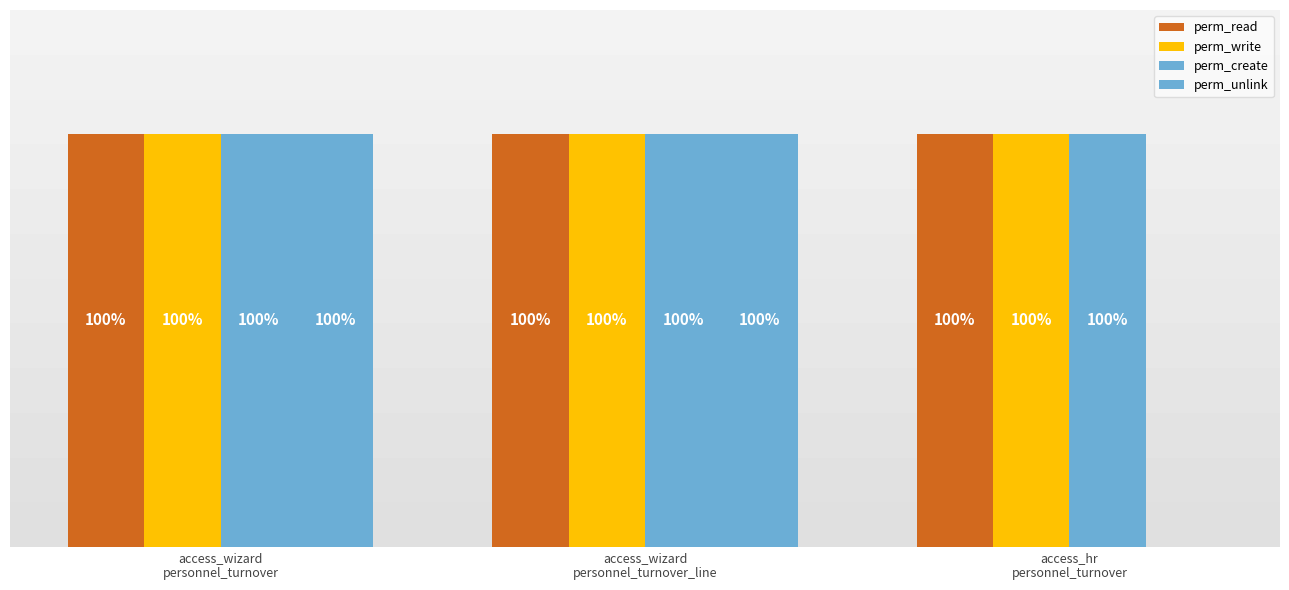

Reading right to left, list all the values displayed in this chart.

perm_read: 1	1	1
perm_write: 1	1	1
perm_create: 1	1	1
perm_unlink: 0	1	1